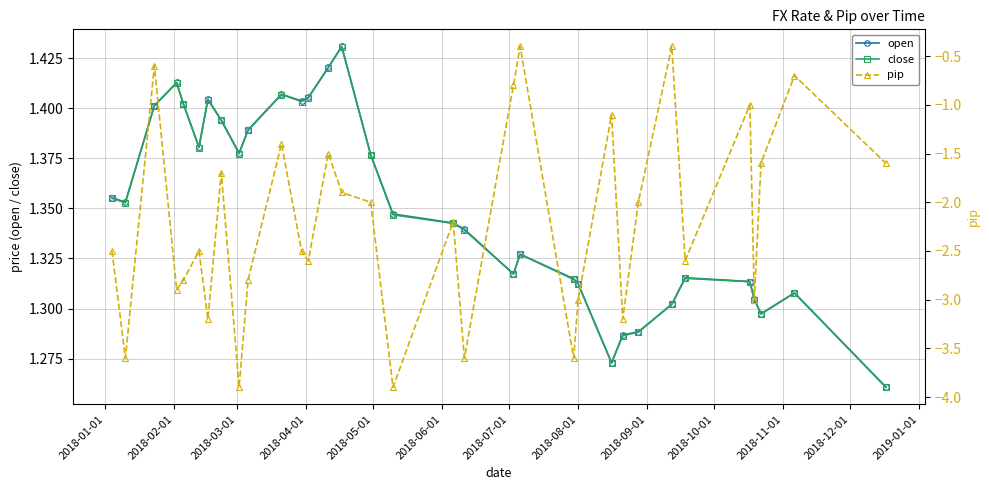

Does the chart have visible grid lines?

Yes